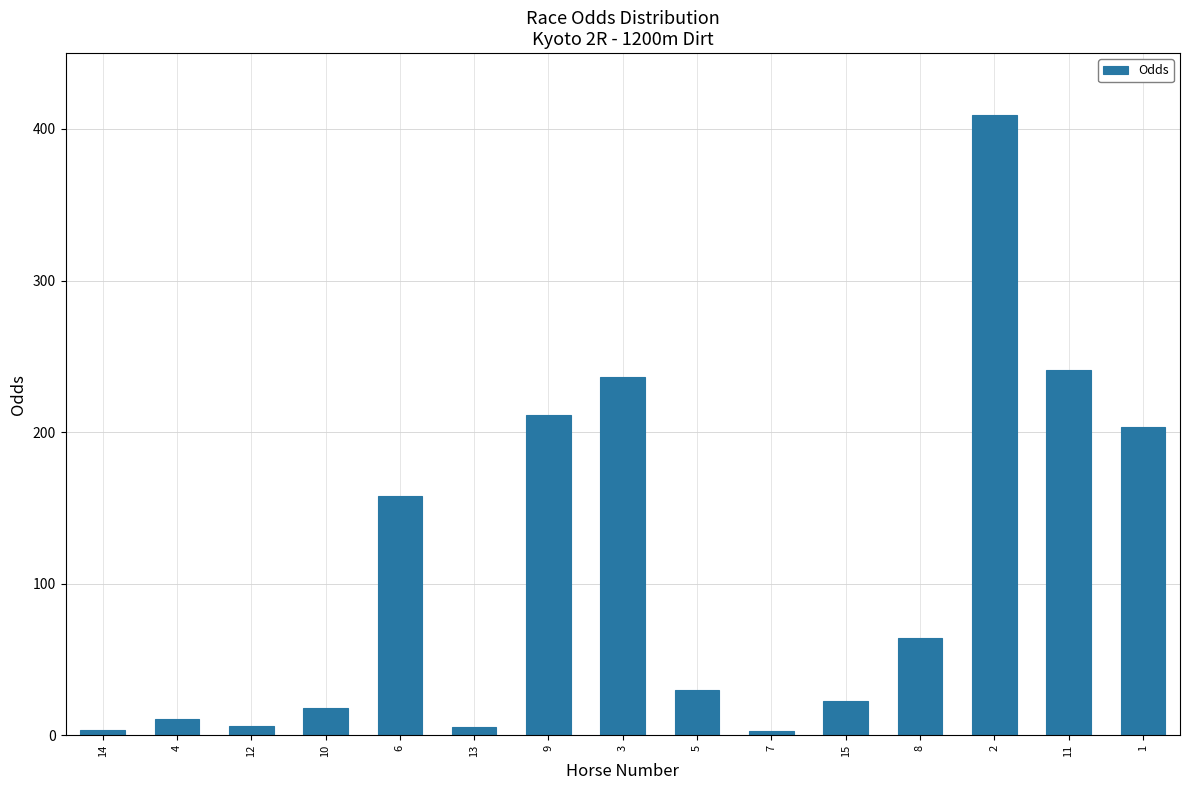

What is the value of the 2nd bar from the left?

10.6